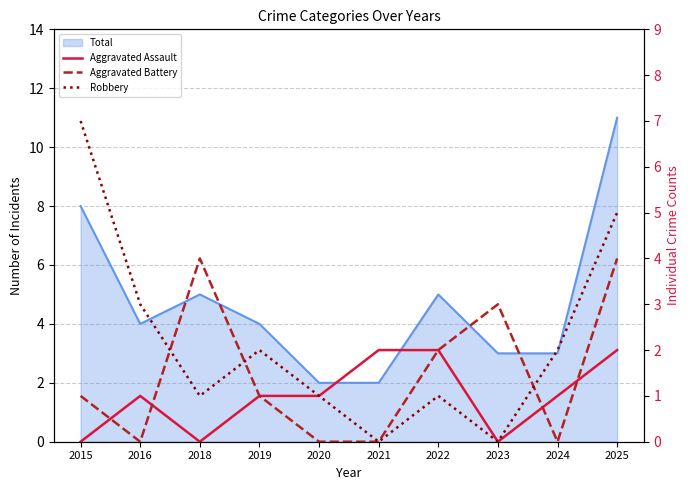

Where is the first local minimum for Aggravated Battery?

2016